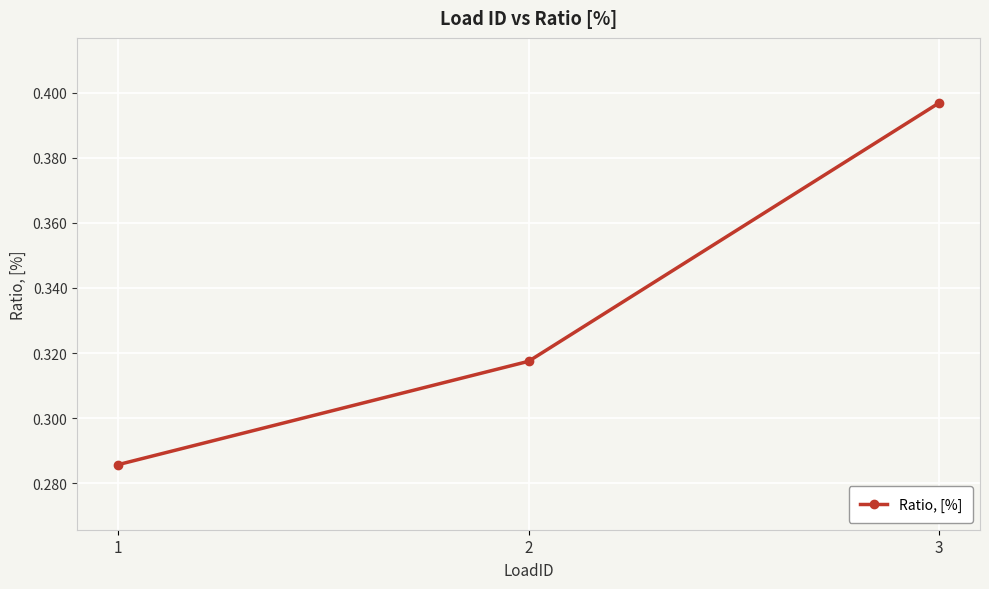

What is the sum of the values at 2 and 3?

0.7